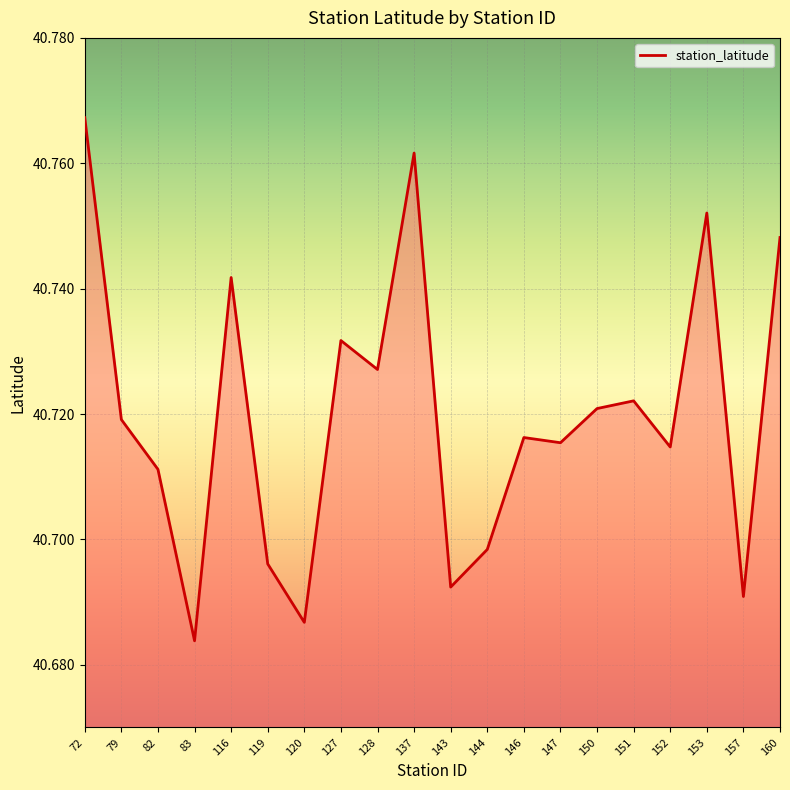

At which label is the value closest to 40?

83